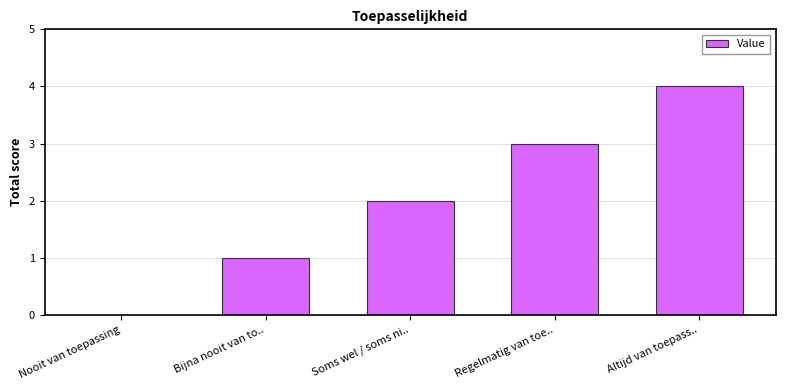

What is the maximum value shown in the chart?

4